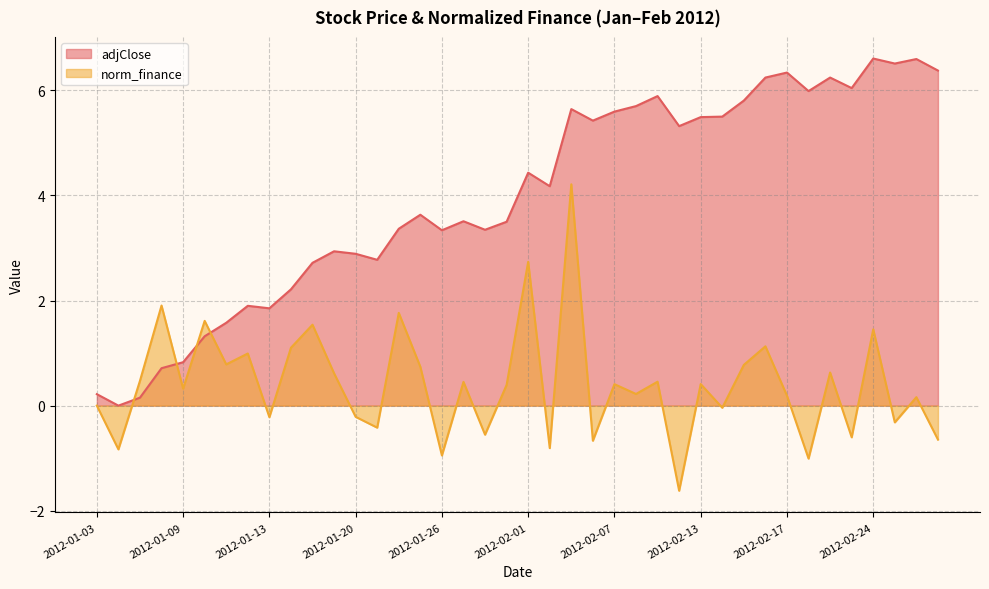

Does the chart display data point markers on the line(s)?

No